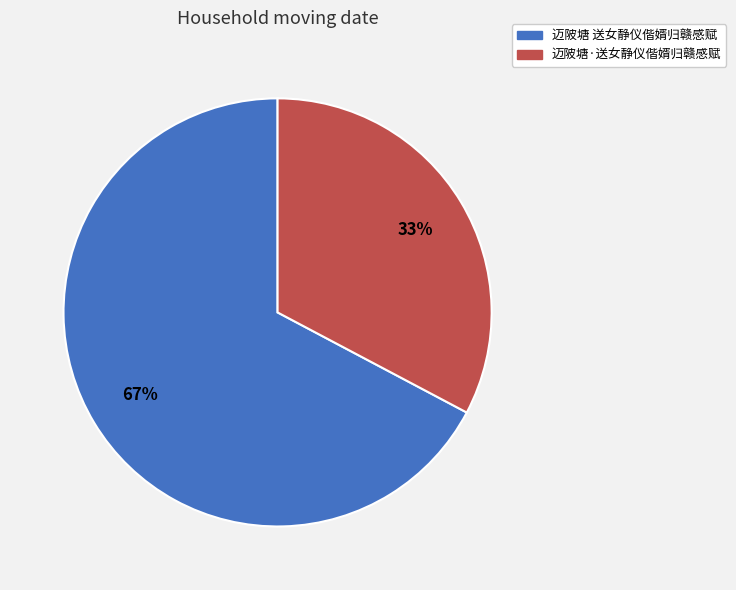

Is it true that 迈陂塘 送女静仪偕婿归赣感赋 is 67% of the pie?

True